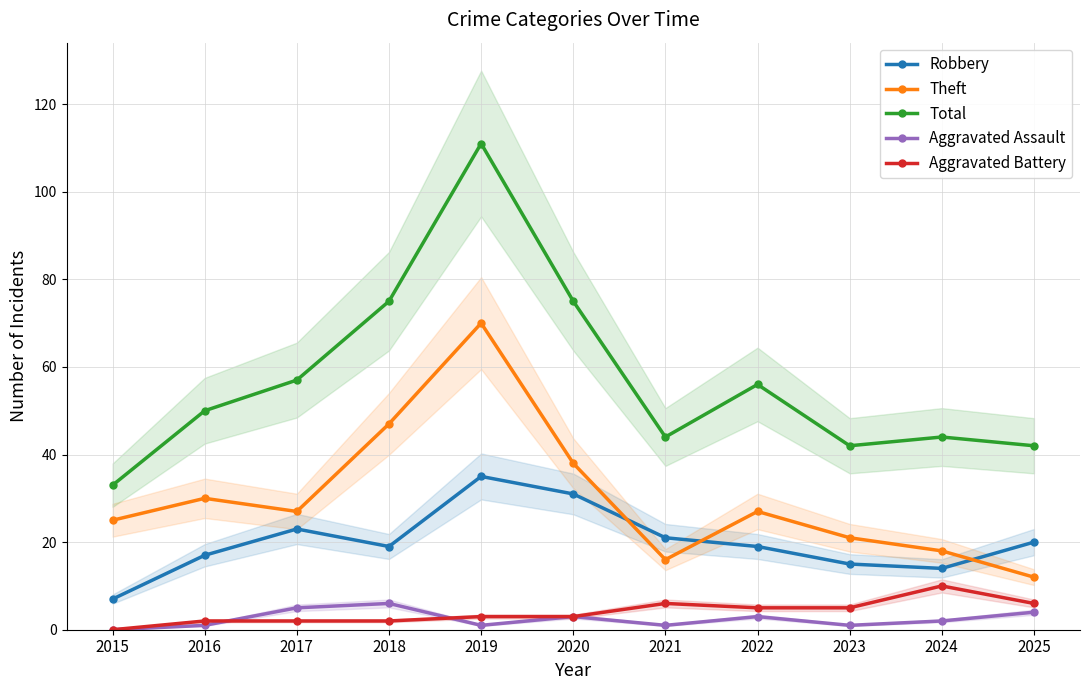

Reading left to right, transcribe all the data shown in this chart.

Robbery: 2015=7	2016=17	2017=23	2018=19	2019=35	2020=31	2021=21	2022=19	2023=15	2024=14	2025=20
Theft: 2015=25	2016=30	2017=27	2018=47	2019=70	2020=38	2021=16	2022=27	2023=21	2024=18	2025=12
Total: 2015=33	2016=50	2017=57	2018=75	2019=111	2020=75	2021=44	2022=56	2023=42	2024=44	2025=42
Aggravated Assault: 2015=0	2016=1	2017=5	2018=6	2019=1	2020=3	2021=1	2022=3	2023=1	2024=2	2025=4
Aggravated Battery: 2015=0	2016=2	2017=2	2018=2	2019=3	2020=3	2021=6	2022=5	2023=5	2024=10	2025=6